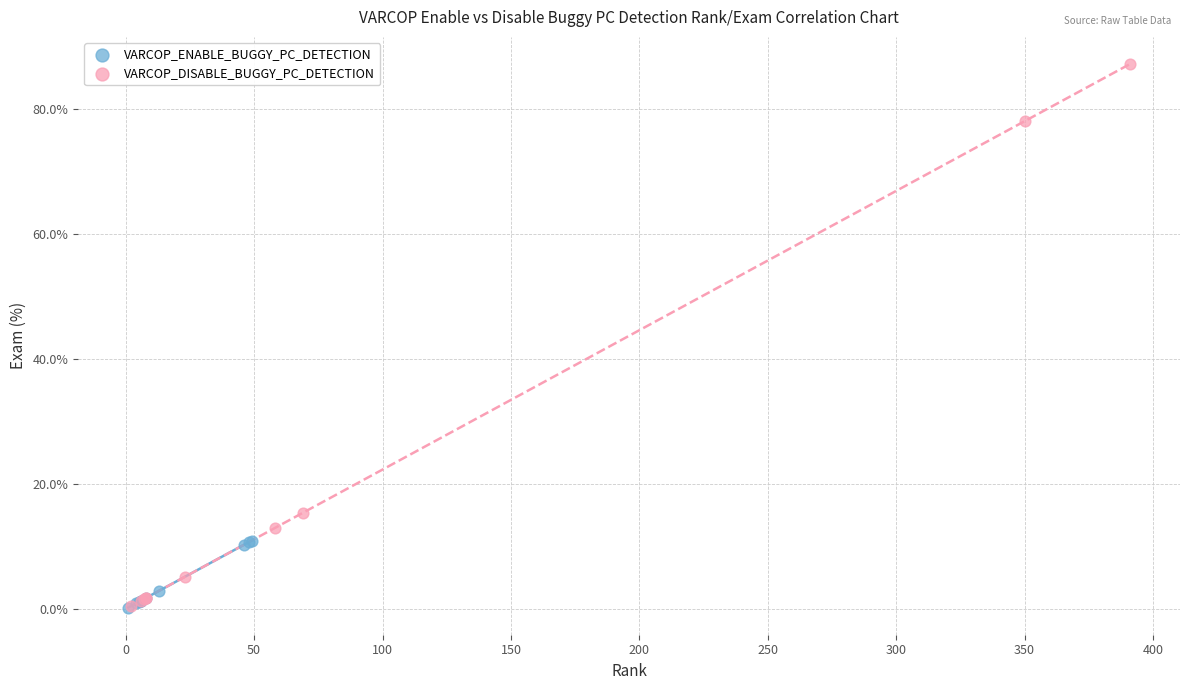

Which series contains the highest Y value?

VARCOP_DISABLE_BUGGY_PC_DETECTION